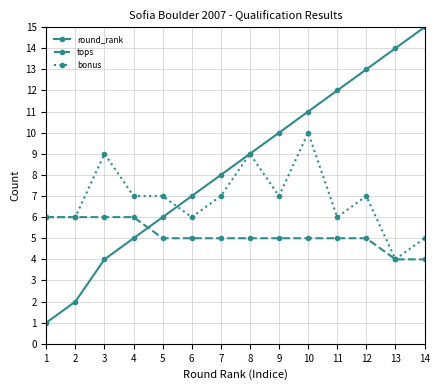

Reading left to right, what are all the values shown in this chart?

round_rank: 1=1	2=2	3=4	4=5	5=6	6=7	7=8	8=9	9=10	10=11	11=12	12=13	13=14	14=15
tops: 1=6	2=6	3=6	4=6	5=5	6=5	7=5	8=5	9=5	10=5	11=5	12=5	13=4	14=4
bonus: 1=6	2=6	3=9	4=7	5=7	6=6	7=7	8=9	9=7	10=10	11=6	12=7	13=4	14=5